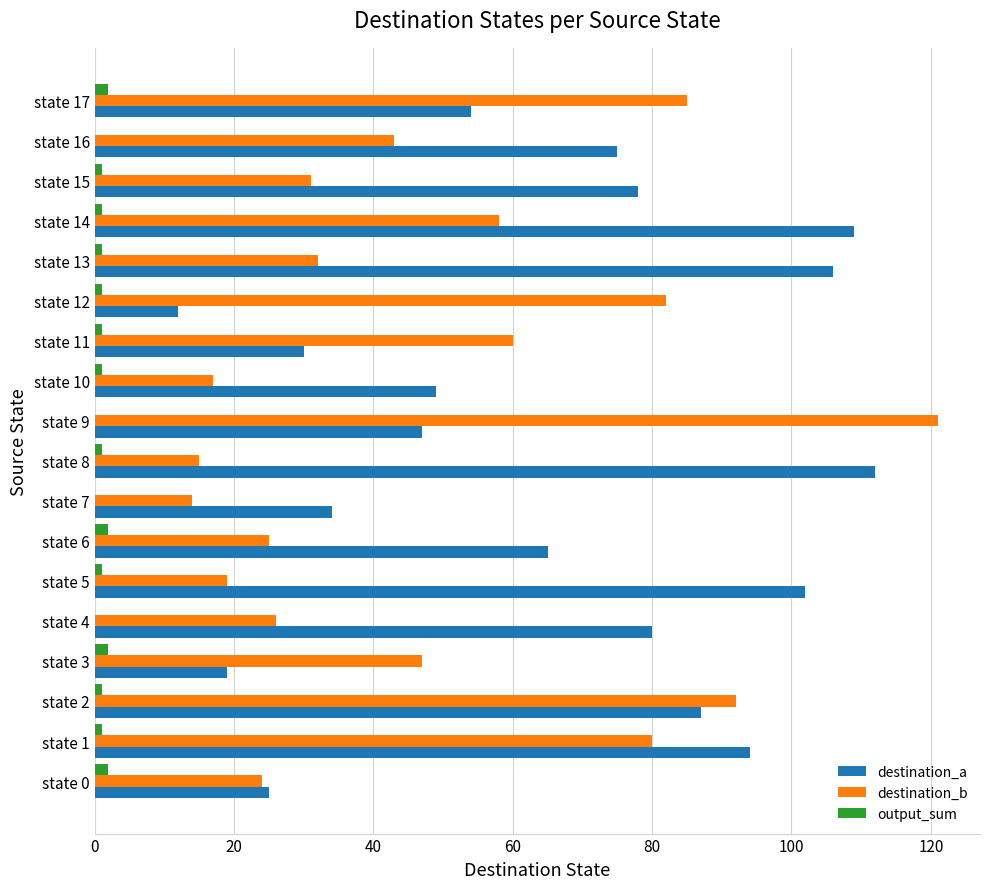

Where is destination_b nearest to the value 67?

state 11